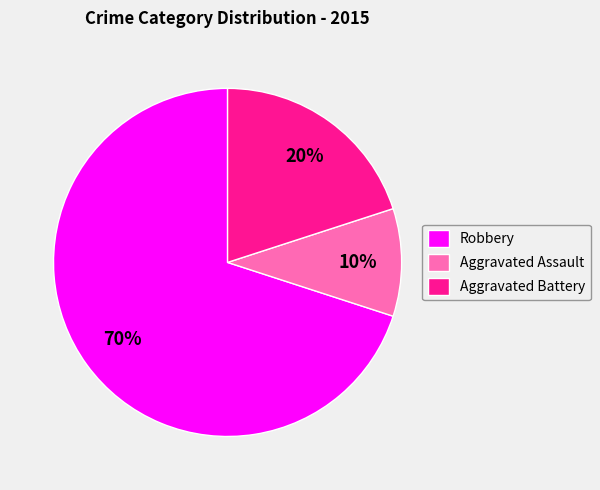

Count the number of slices in the pie.

3